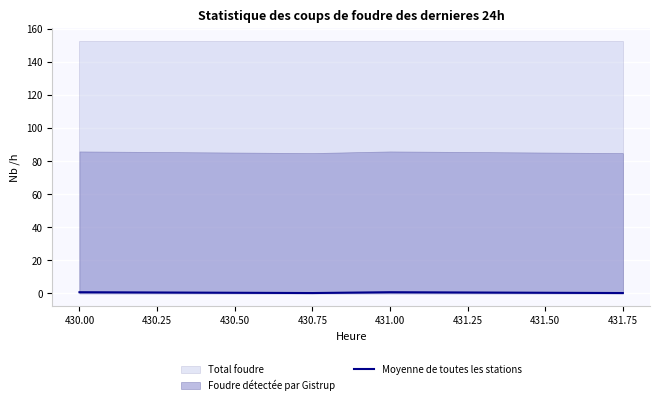

The Moyenne de toutes les stations series shows 0.8 at 431.00. True or false?

True